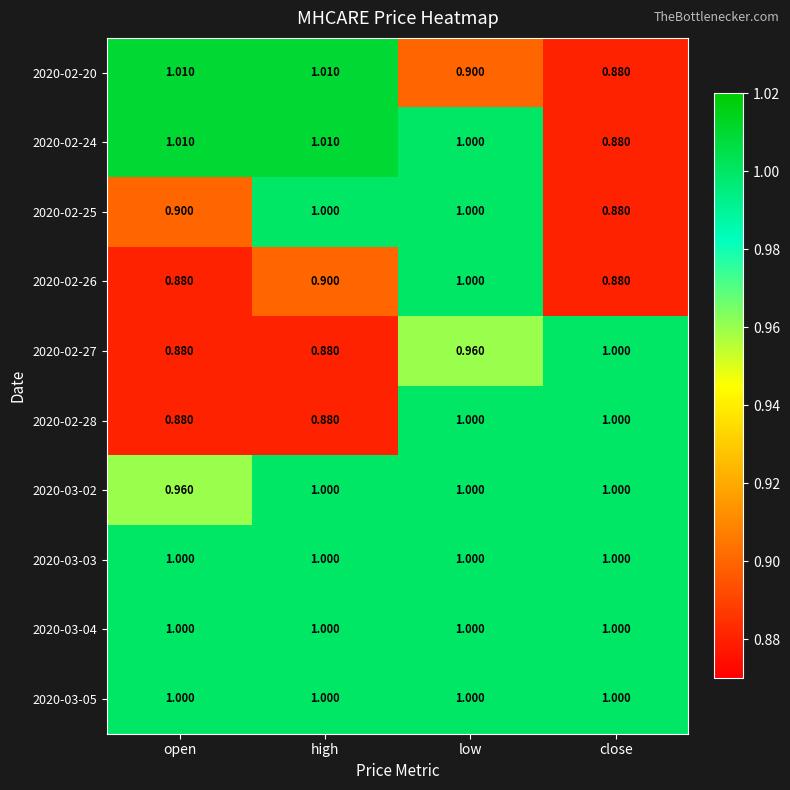

At which label does 2020-02-24 first exceed 1?

open